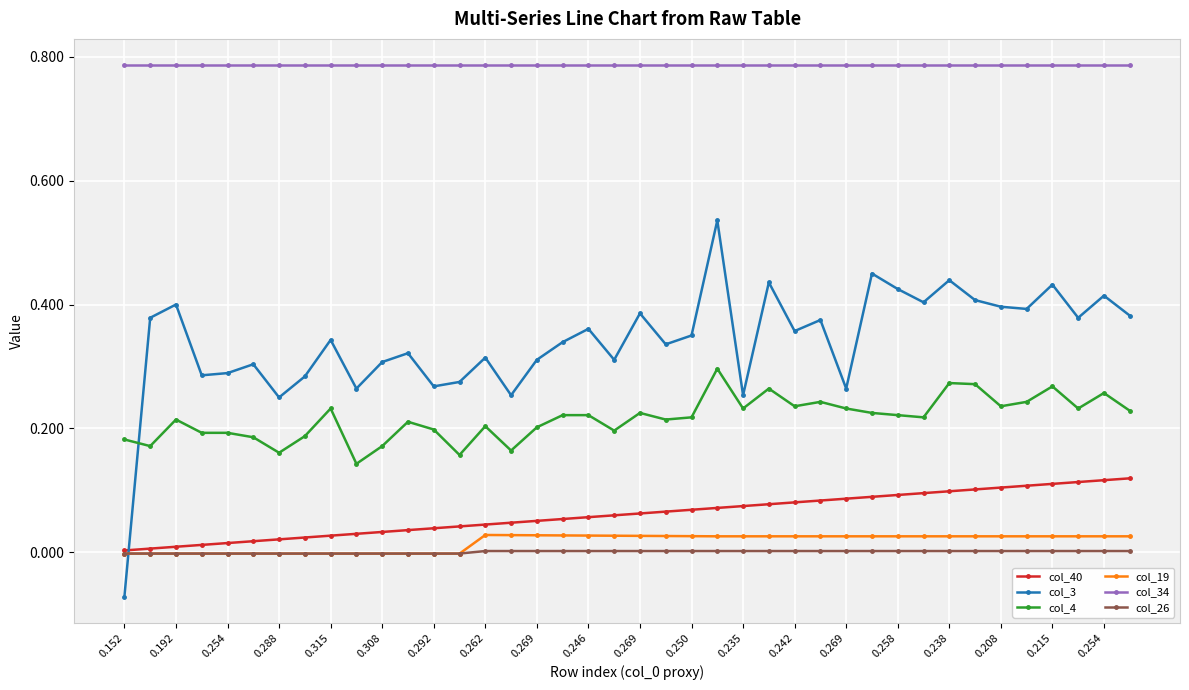

True or false: col_40 and col_4 cross at least once.

False